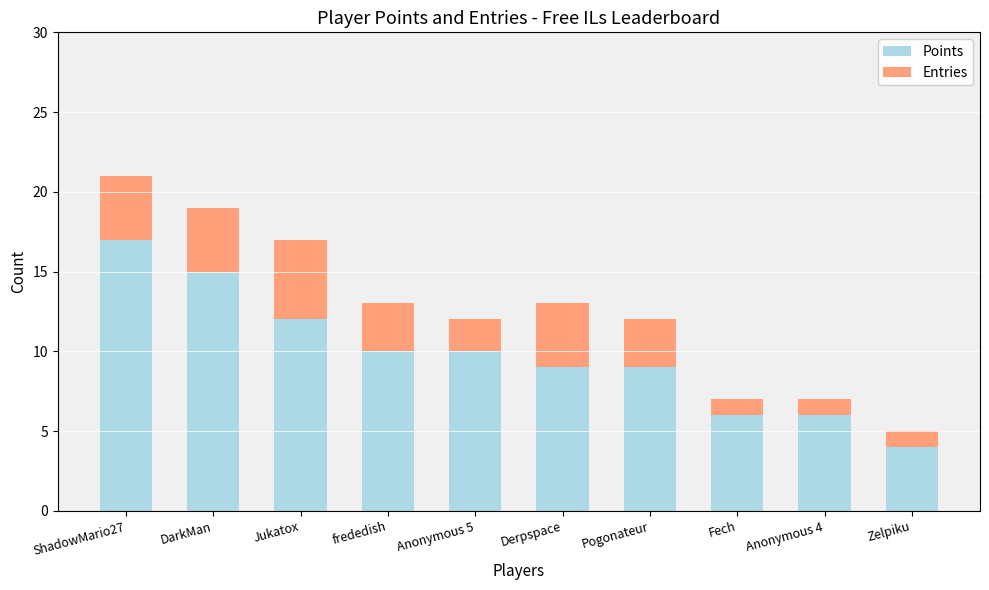

The Points series shows 14 at Anonymous 5. True or false?

False